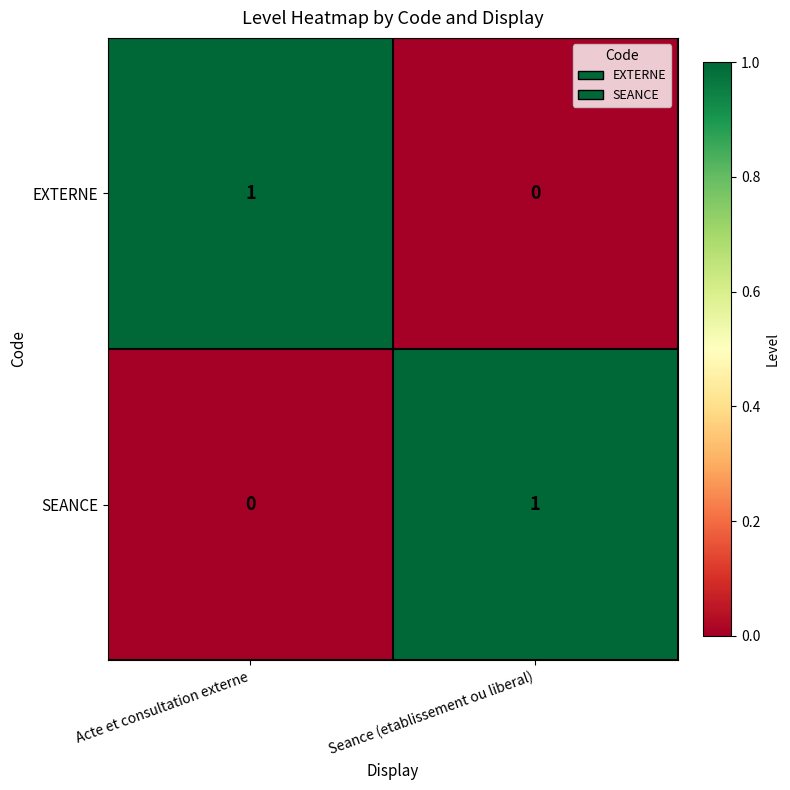

At which label does EXTERNE reach its peak?

Acte et consultation externe